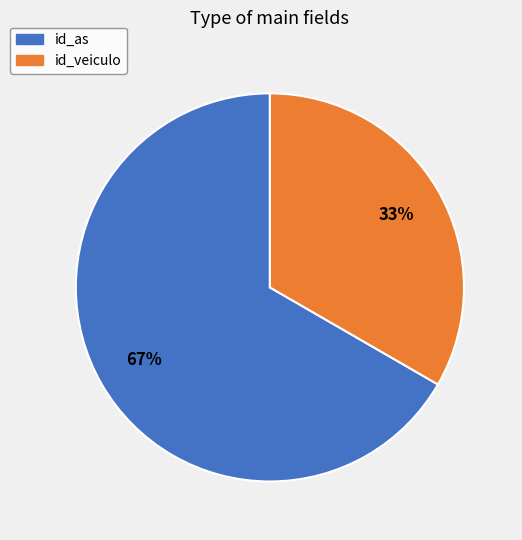

What is the ratio of the value at id_veiculo to the value at id_as?

0.5